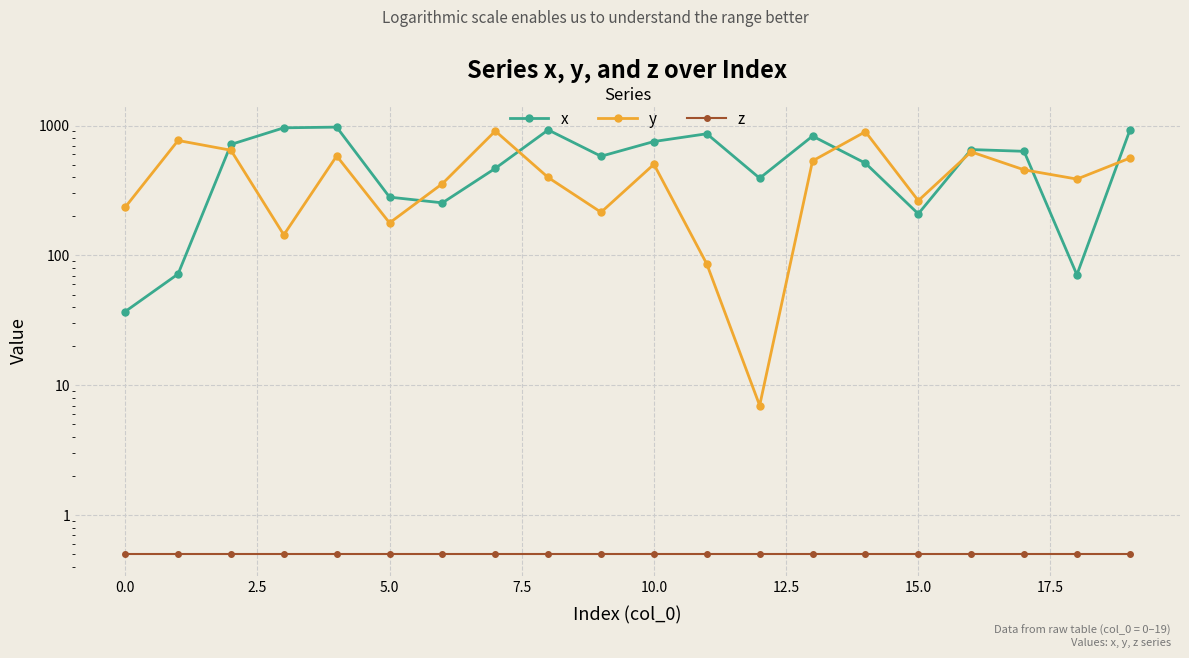

Which series changed the most between 7.5 and 19?

x